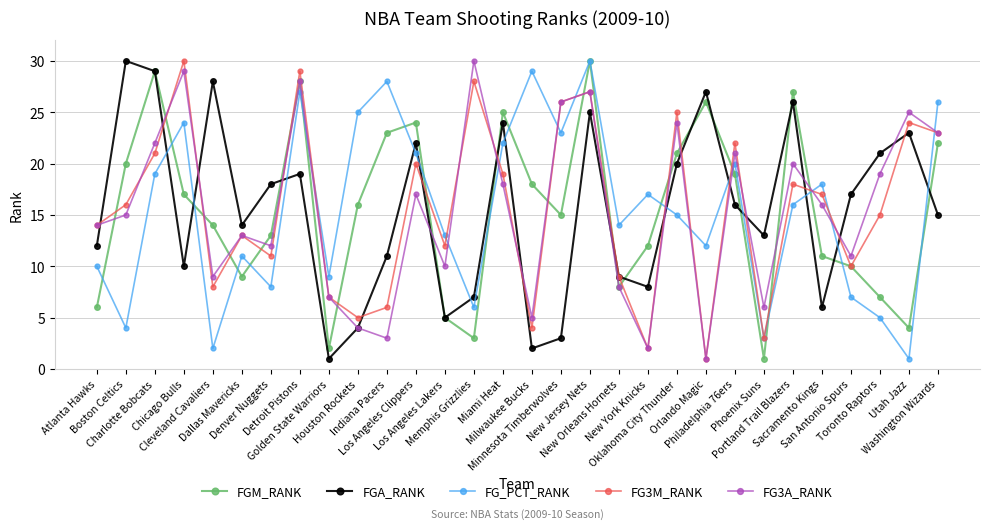

What is the average value of the FGM_RANK series?

16